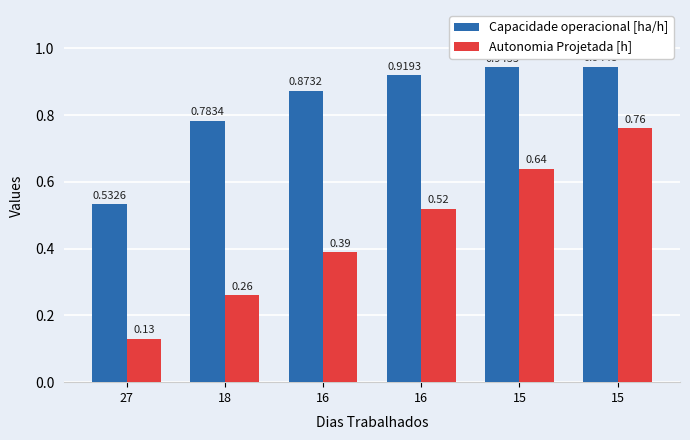

Reading left to right, what are all the values shown in this chart?

Capacidade operacional [ha/h]: 0.5	0.8	0.9	0.9	0.9	0.9
Autonomia Projetada [h]: 0.1	0.3	0.4	0.5	0.6	0.8